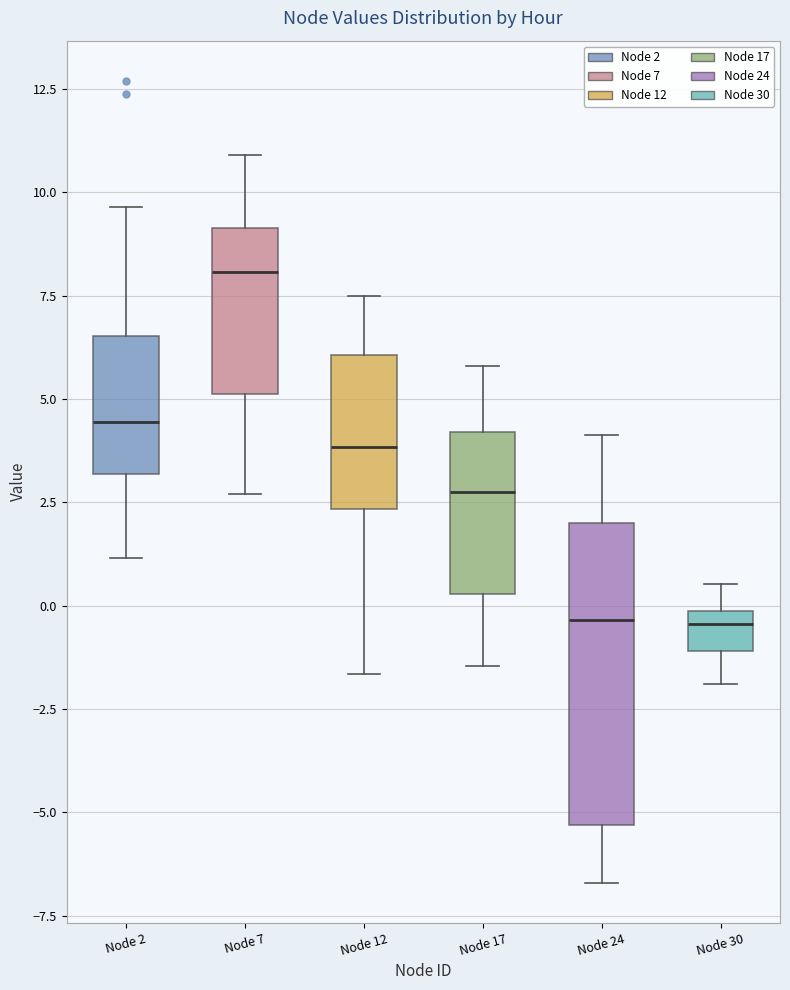

Which box has the highest median line?

Node 7